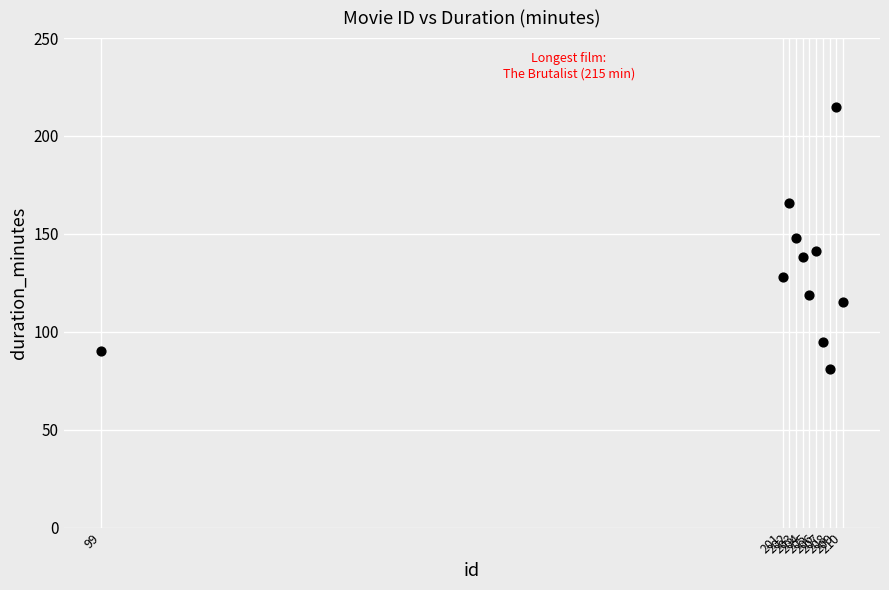

What is the average X value?

196